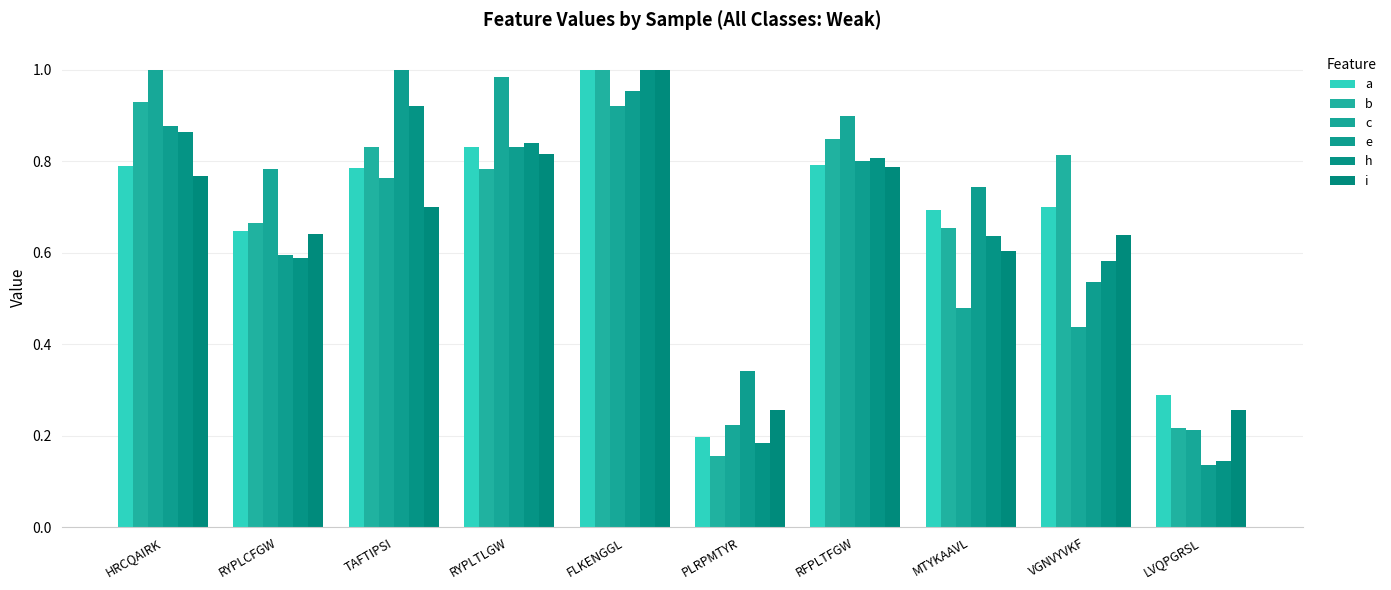

At how many categories does at least one series exceed 0?

10